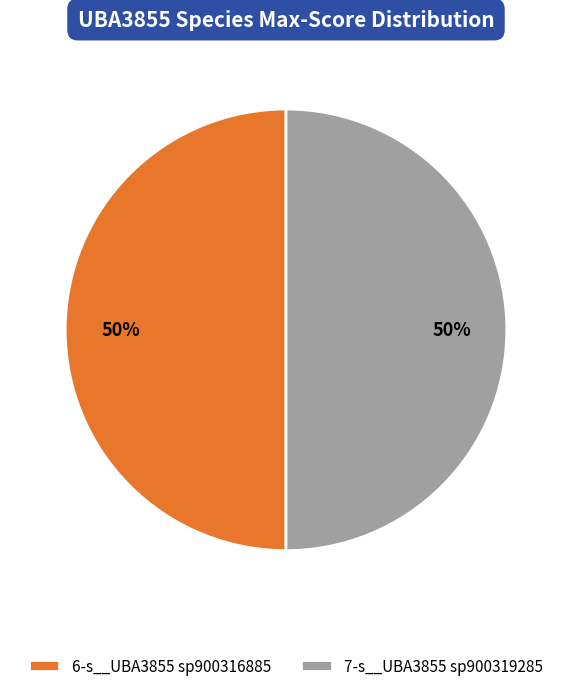

True or false: 7-s__UBA3855 sp900319285 accounts for 50% of the total.

True